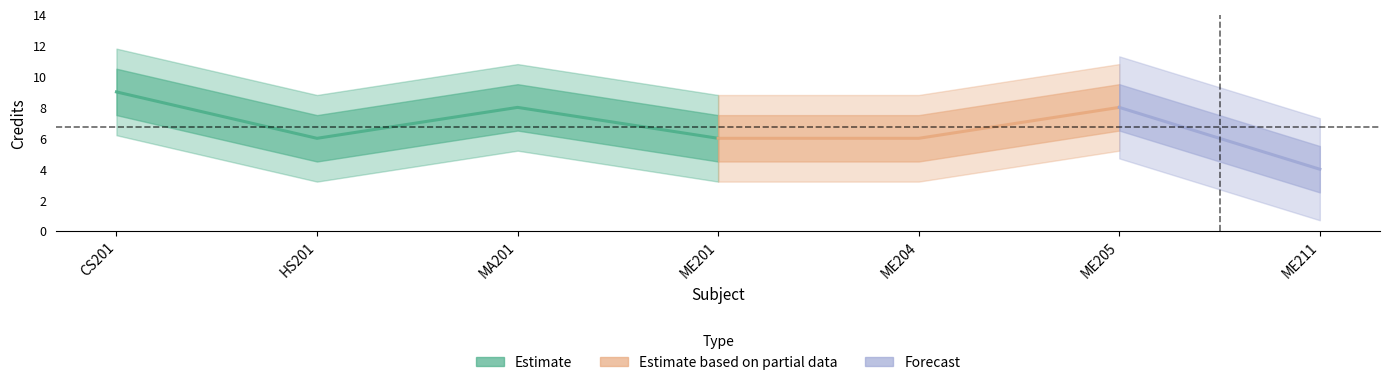

What is the difference between the maximum and second lowest values?

3